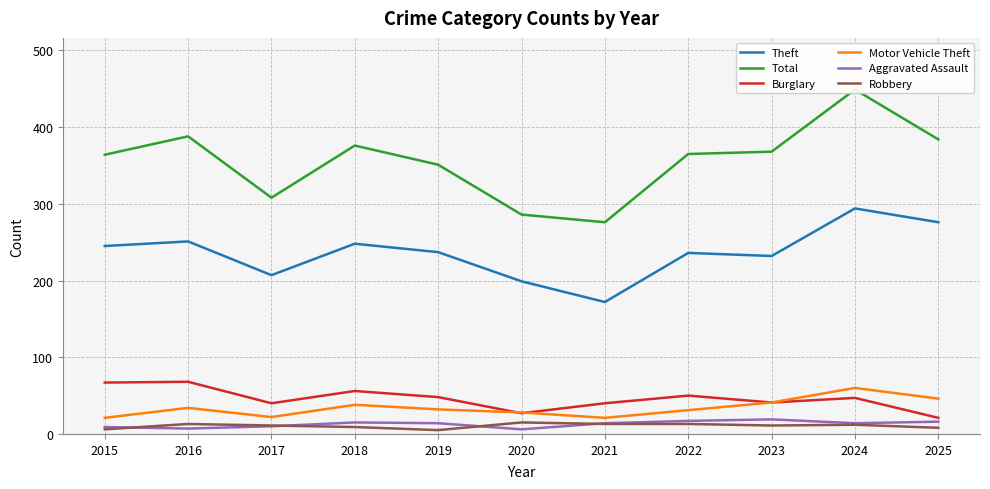

What is the total value across all series at 2016?

761